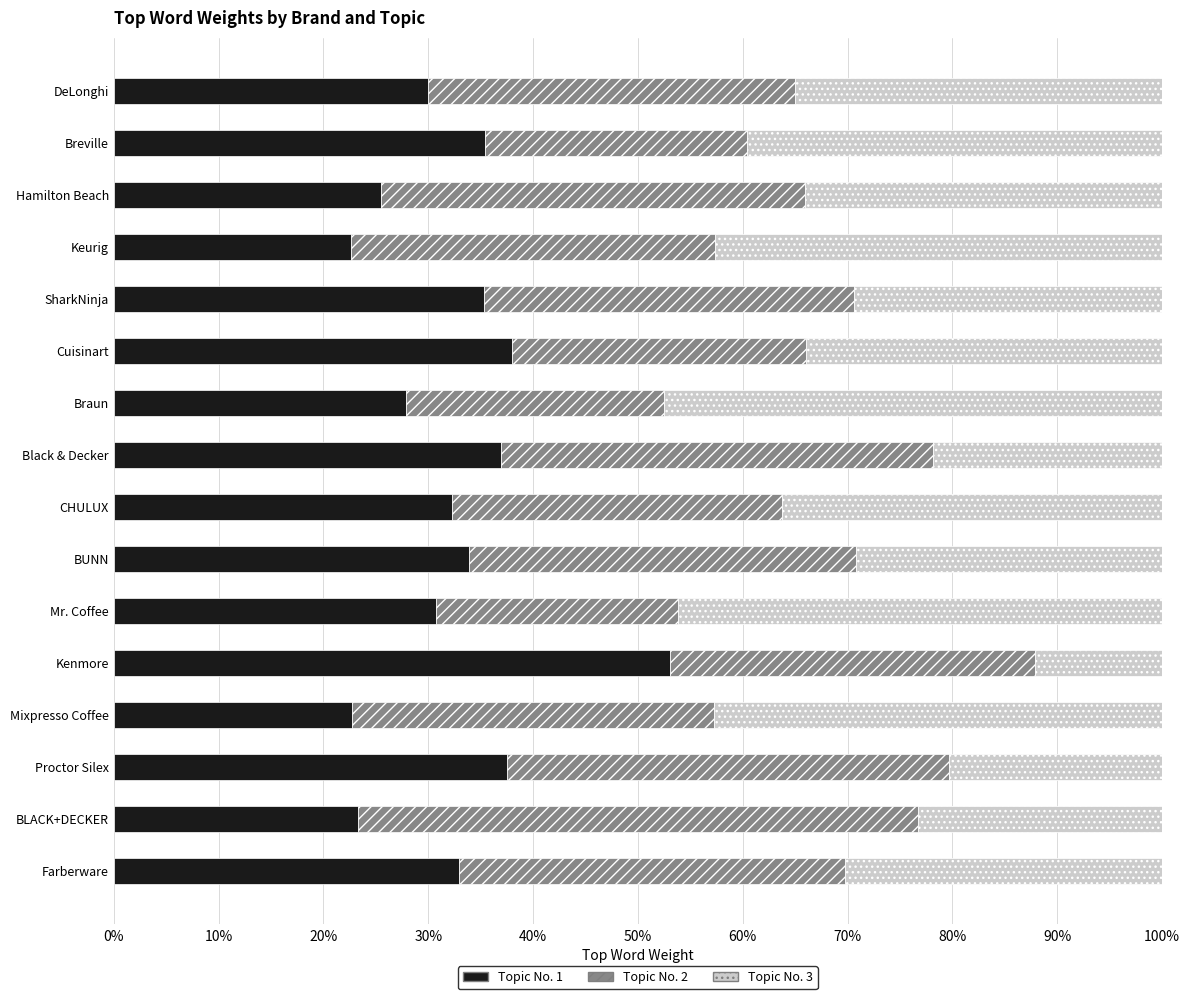

What is the average value of the Topic No. 1 series?

32.4